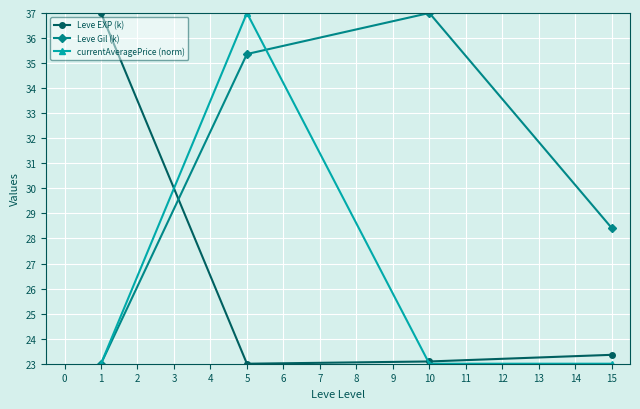

What is the difference between the second highest and minimum values in the Leve Gil (k) series?

12.4